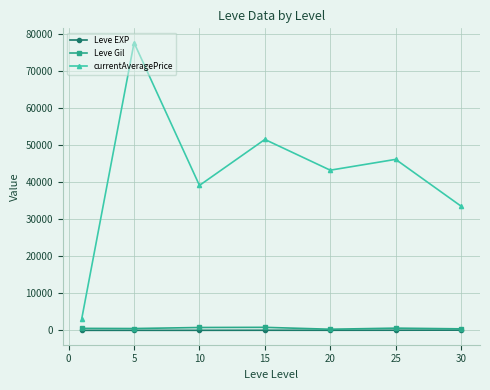

What is the greatest value displayed?

77581.8